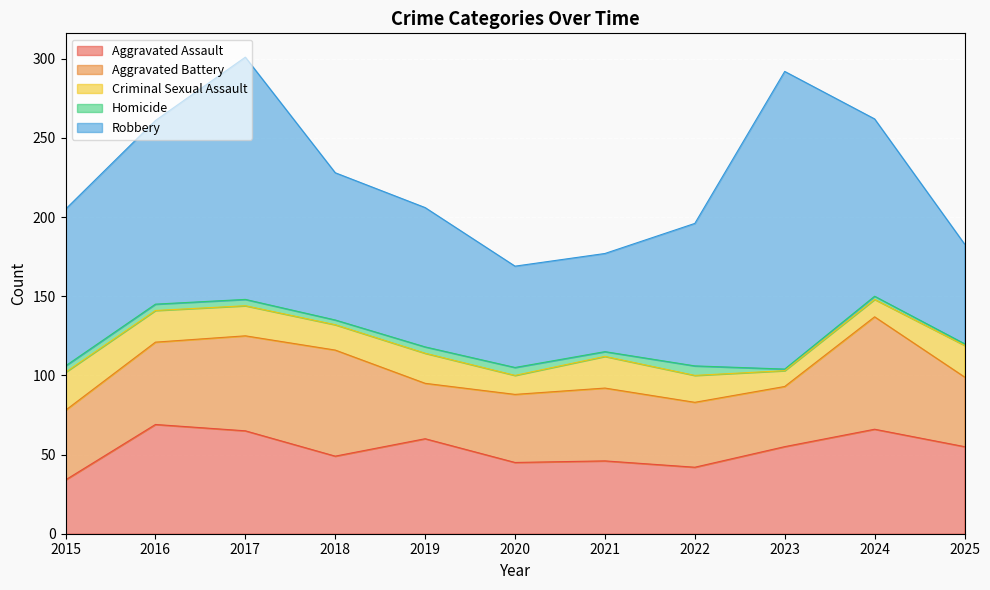

At 2016, list the series in order from largest to smallest.

Robbery, Aggravated Assault, Aggravated Battery, Criminal Sexual Assault, Homicide